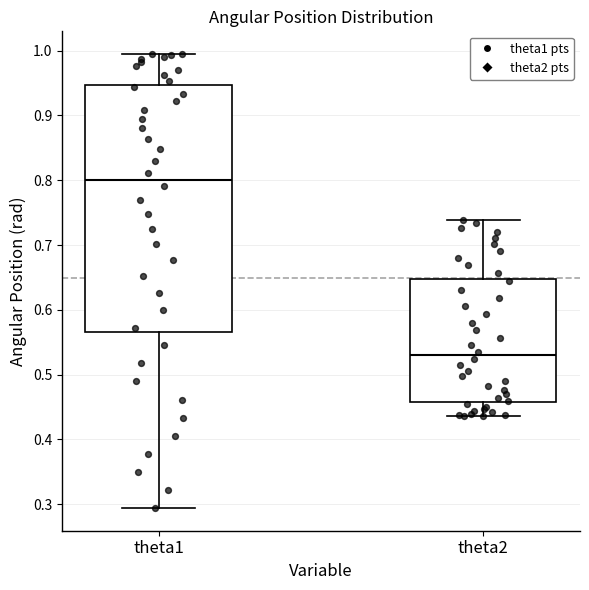

Reading left to right, transcribe this box plot: for each box, give where its median line is, the range the box spans, and where its two whiskers end, as read against the y-axis. The values are not printed on the chart, so give them approximately, as read against the axis.

theta1: median 0.80, box 0.57 to 0.95, whiskers 0.29 to 0.99
theta2: median 0.53, box 0.46 to 0.65, whiskers 0.44 to 0.74